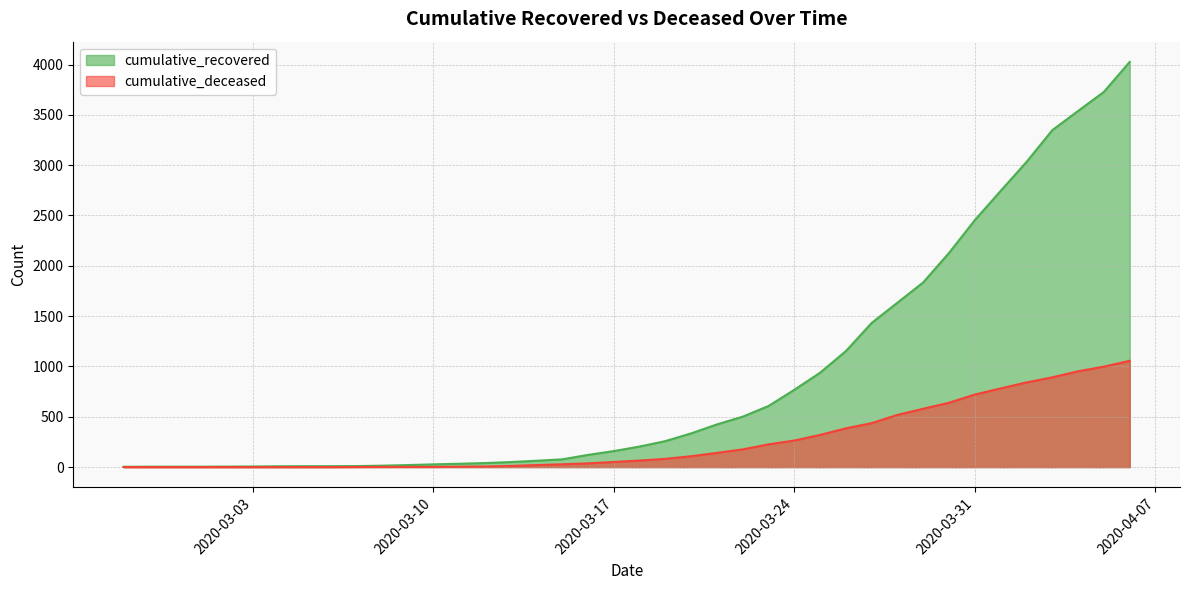

Which series has the largest total across all categories?

cumulative_recovered